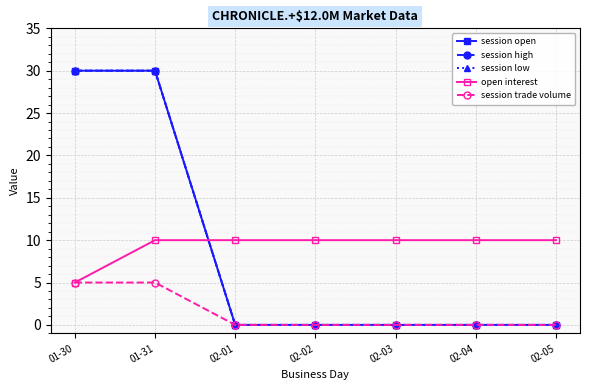

Reading right to left, what are all the values shown in this chart?

session open: 02-05=0	02-04=0	02-03=0	02-02=0	02-01=0	01-31=30	01-30=30
session high: 02-05=0	02-04=0	02-03=0	02-02=0	02-01=0	01-31=30	01-30=30
session low: 02-05=0	02-04=0	02-03=0	02-02=0	02-01=0	01-31=30	01-30=30
open interest: 02-05=10	02-04=10	02-03=10	02-02=10	02-01=10	01-31=10	01-30=5
session trade volume: 02-05=0	02-04=0	02-03=0	02-02=0	02-01=0	01-31=5	01-30=5